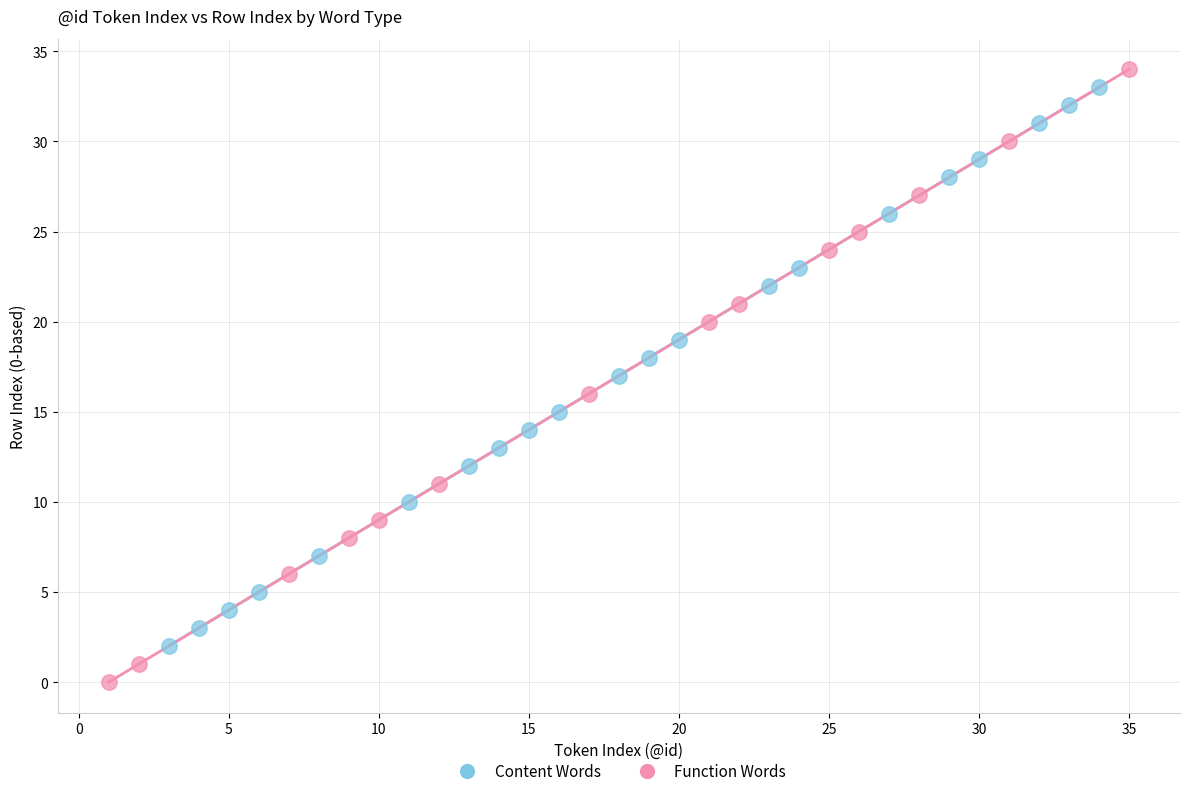

Which series has the largest Y range (max minus min)?

Function Words